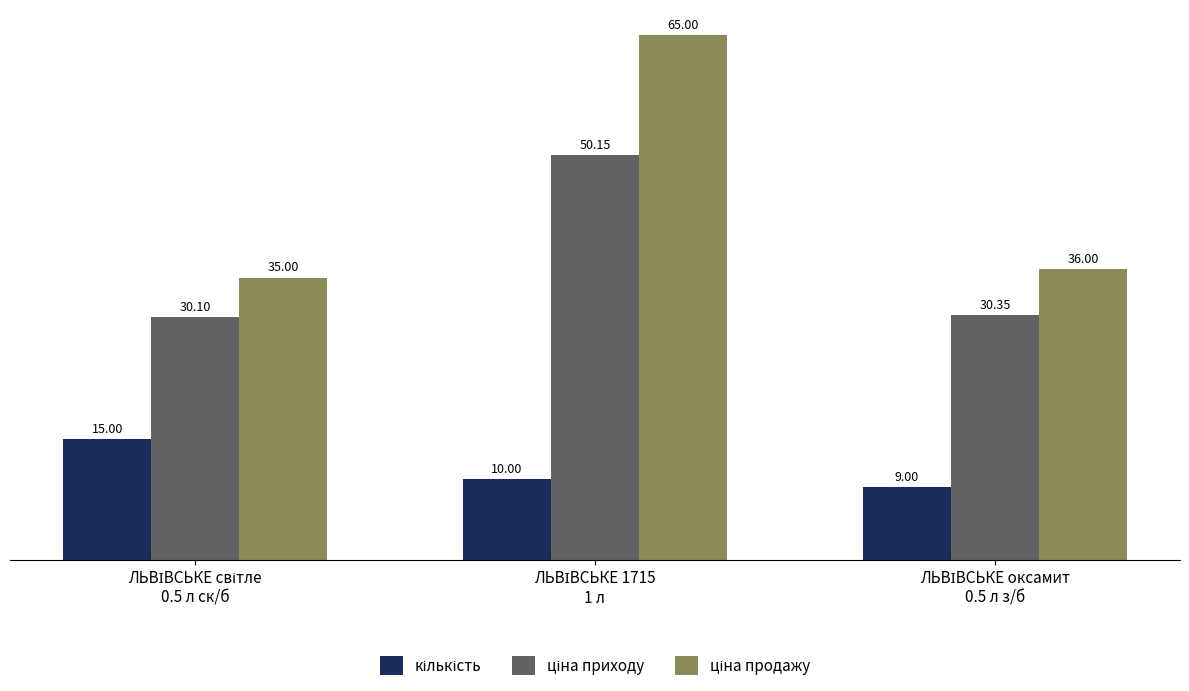

Reading left to right, extract all data points from this chart.

кількість: ЛЬВІВСЬКЕ світле
0.5 л ск/б=15.0	ЛЬВІВСЬКЕ 1715
1 л=10.0	ЛЬВІВСЬКЕ оксамит
0.5 л з/б=9.0
ціна приходу: ЛЬВІВСЬКЕ світле
0.5 л ск/б=30.1	ЛЬВІВСЬКЕ 1715
1 л=50.1	ЛЬВІВСЬКЕ оксамит
0.5 л з/б=30.4
ціна продажу: ЛЬВІВСЬКЕ світле
0.5 л ск/б=35.0	ЛЬВІВСЬКЕ 1715
1 л=65.0	ЛЬВІВСЬКЕ оксамит
0.5 л з/б=36.0